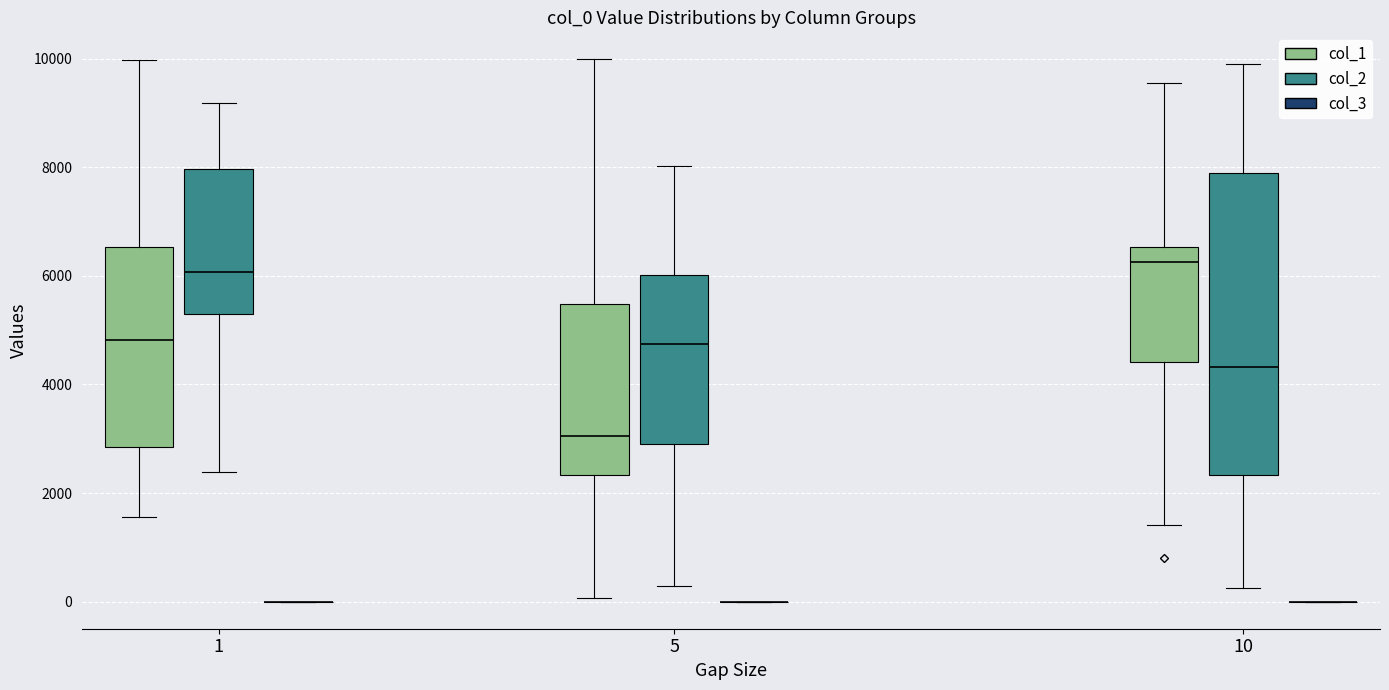

Reading left to right, read every box against the y-axis: the position of its median line, the range the box covers, and the ends of its whiskers. The values are not printed on the chart, so give them approximately, as read against the axis.

1 (col_1): median 4800, box 2800 to 6600, whiskers 1600 to 10000
1 (col_2): median 6000, box 5400 to 8000, whiskers 2400 to 9200
1 (col_3): box collapsed to a line at 0, whiskers 0 to 0
5 (col_1): median 3000, box 2400 to 5400, whiskers 0 to 10000
5 (col_2): median 4800, box 3000 to 6000, whiskers 200 to 8000
5 (col_3): box collapsed to a line at 0, whiskers 0 to 0
10 (col_1): median 6200, box 4400 to 6600, whiskers 1400 to 9600
10 (col_2): median 4400, box 2400 to 7800, whiskers 200 to 9800
10 (col_3): box collapsed to a line at 0, whiskers 0 to 0